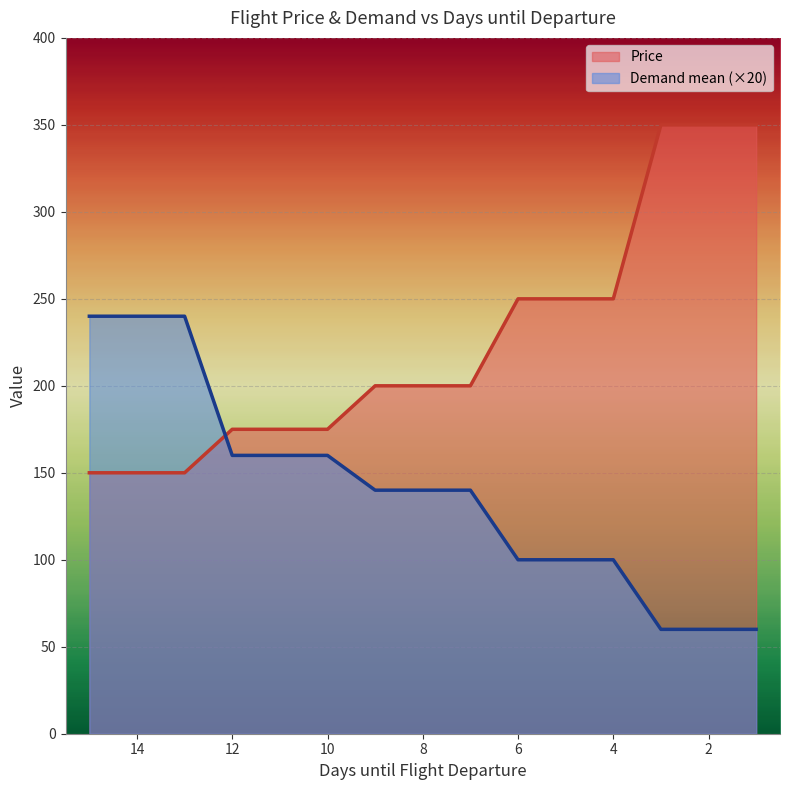

Which series ends up on top after the final intersection of Demand mean and Price?

Price